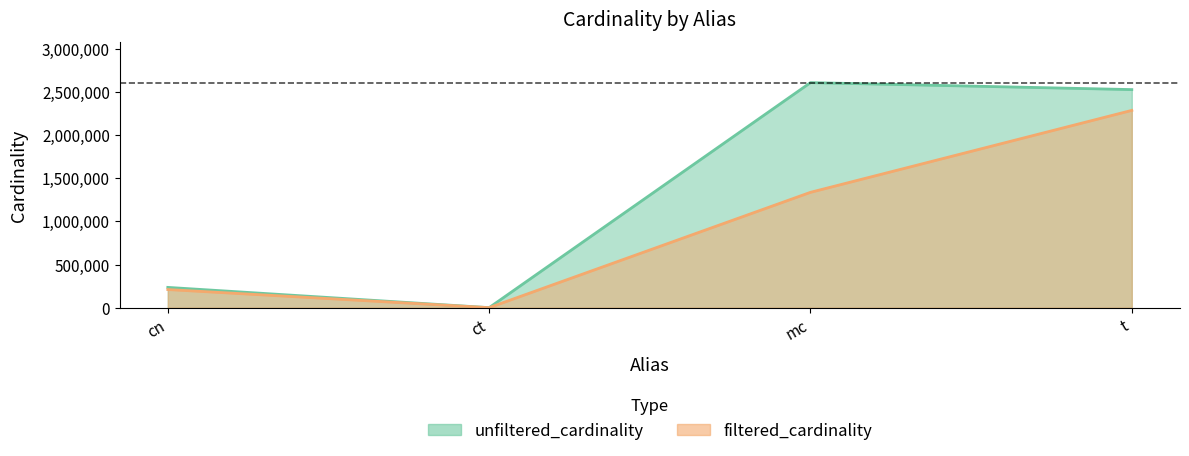

True or false: filtered_cardinality and unfiltered_cardinality cross at least once.

False